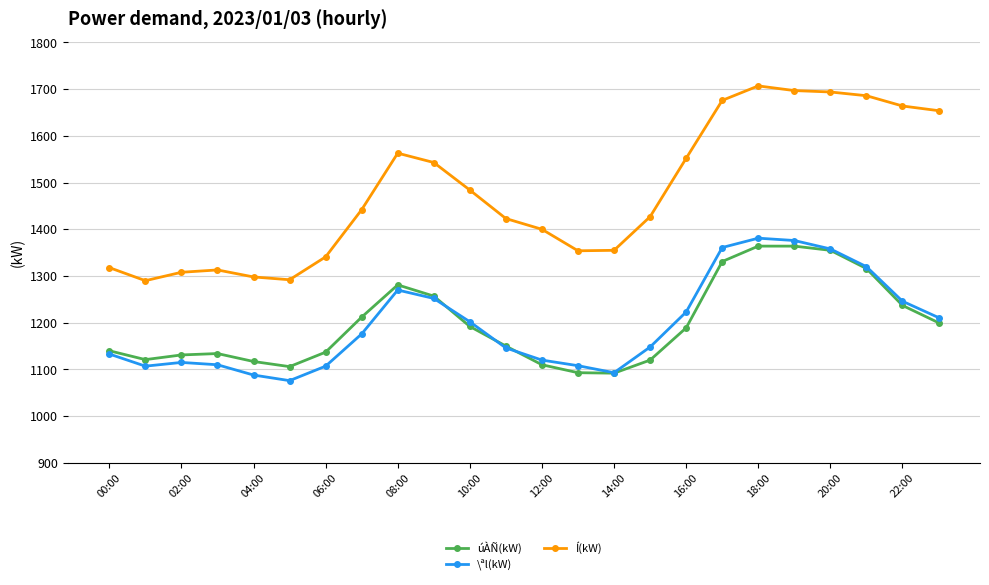

What is the value of the úÀÑ(kW) point at the 13th from the left?

1110